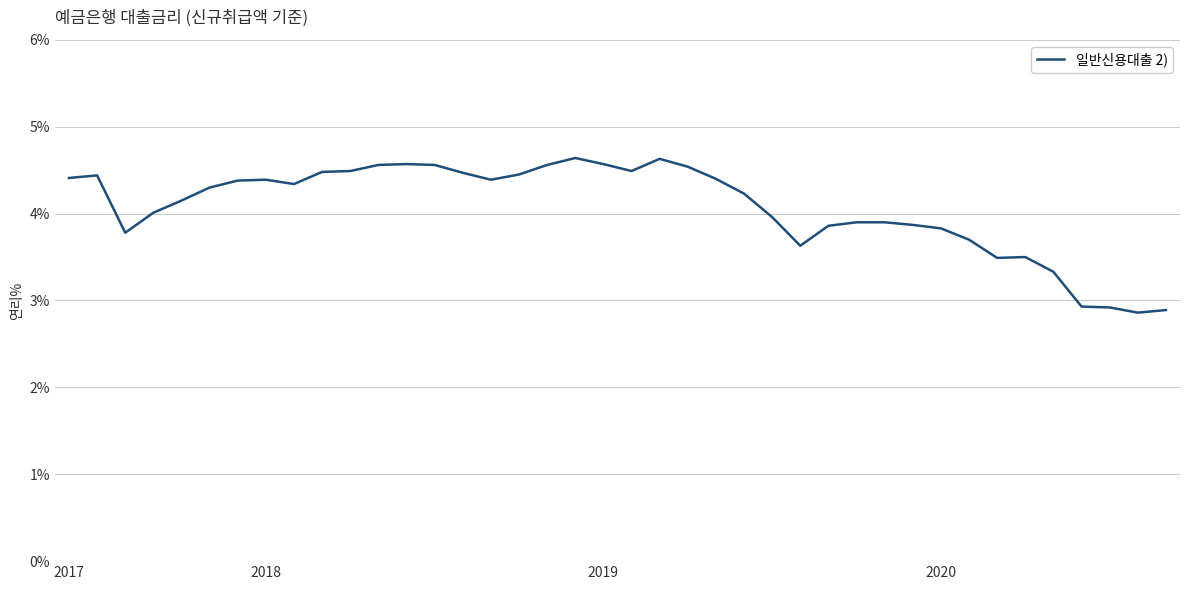

What is the difference between the maximum and minimum values?

1.8